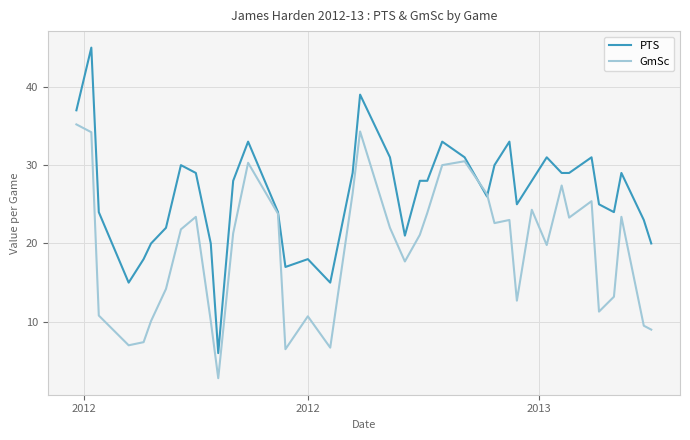

Which series has the largest total across all categories?

PTS